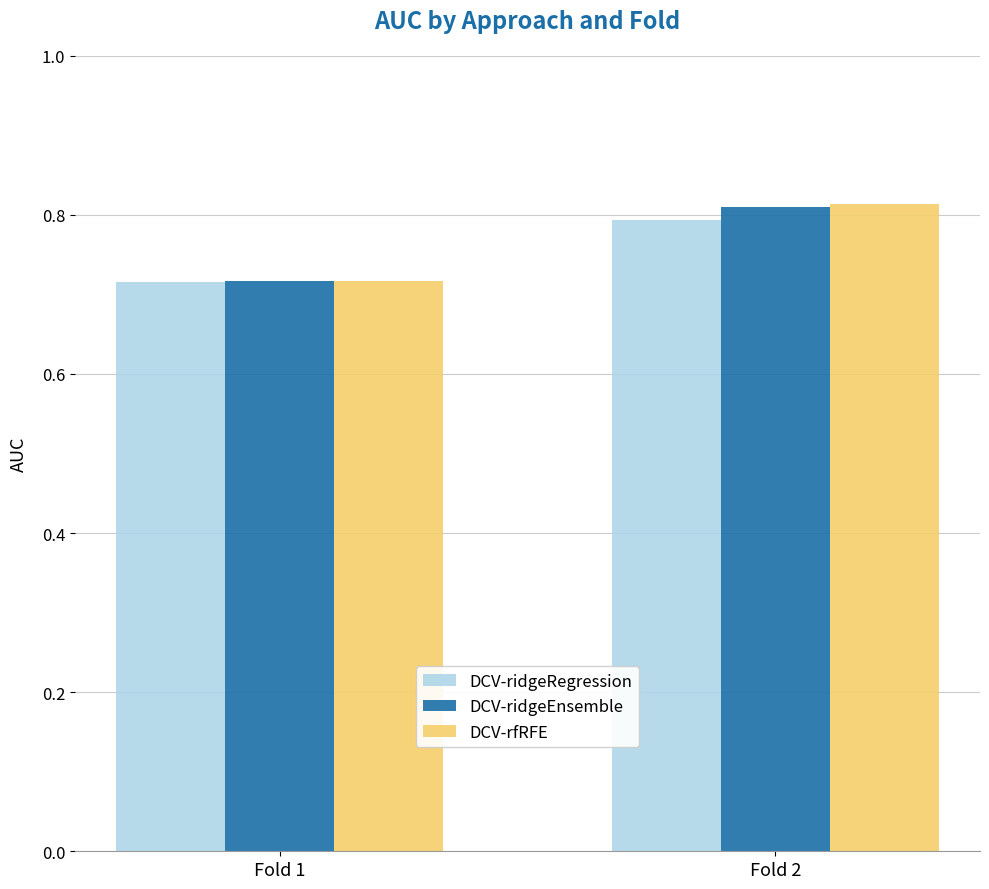

The DCV-ridgeEnsemble series shows 0.5 at Fold 2. True or false?

False